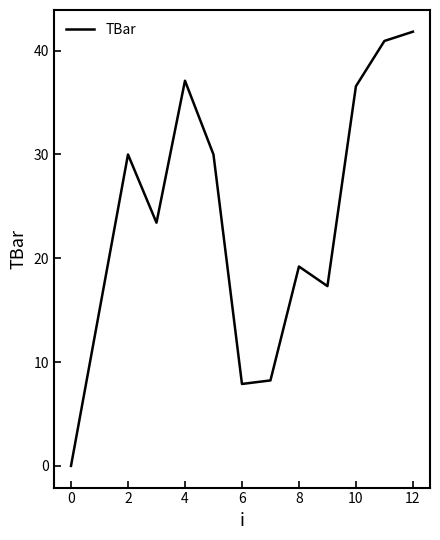

What is the difference between the maximum and minimum values?

41.8